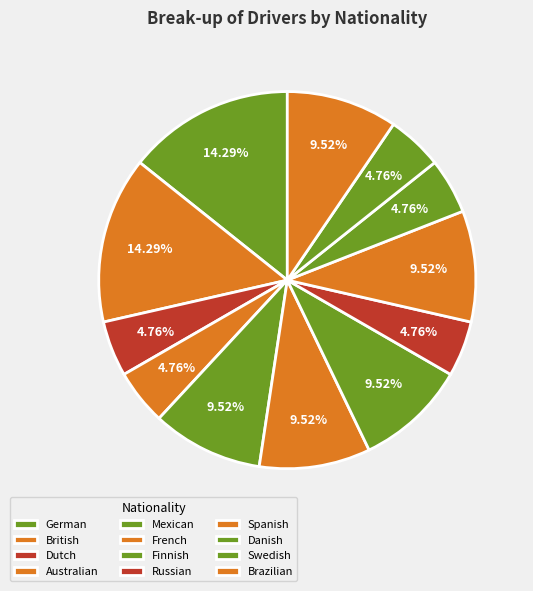

Rank the categories by value from highest to lowest.

German, British, Mexican, French, Finnish, Spanish, Brazilian, Dutch, Australian, Russian, Danish, Swedish